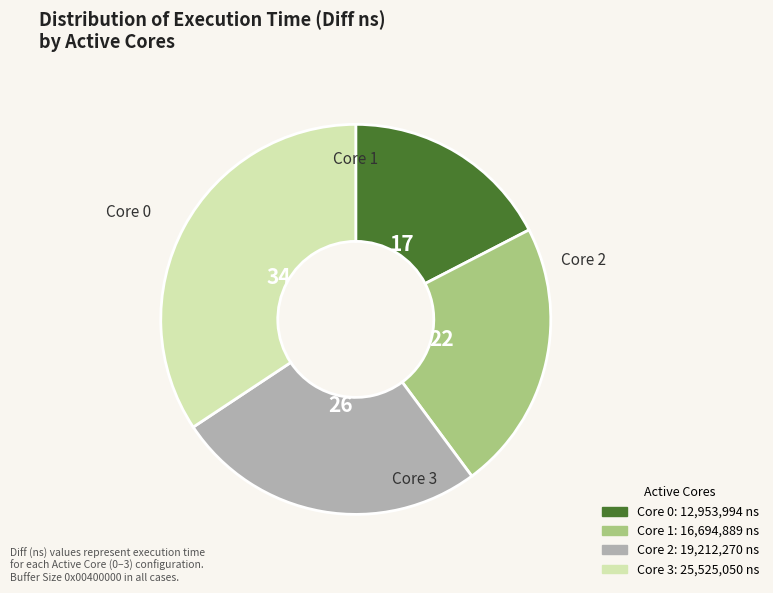

Is there a majority slice in this chart?

No